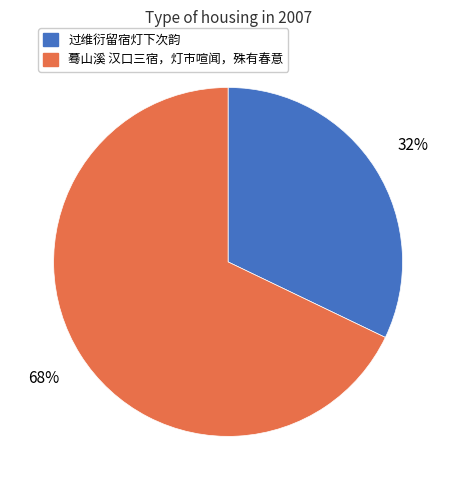

Which has a higher value, 蓦山溪 汉口三宿，灯市喧闻，殊有春意 or 过维衍留宿灯下次韵?

蓦山溪 汉口三宿，灯市喧闻，殊有春意